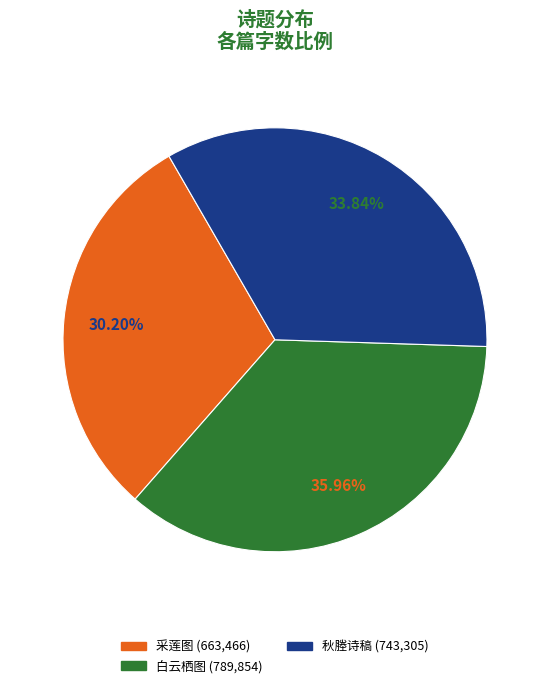

Does any single category account for the majority?

No